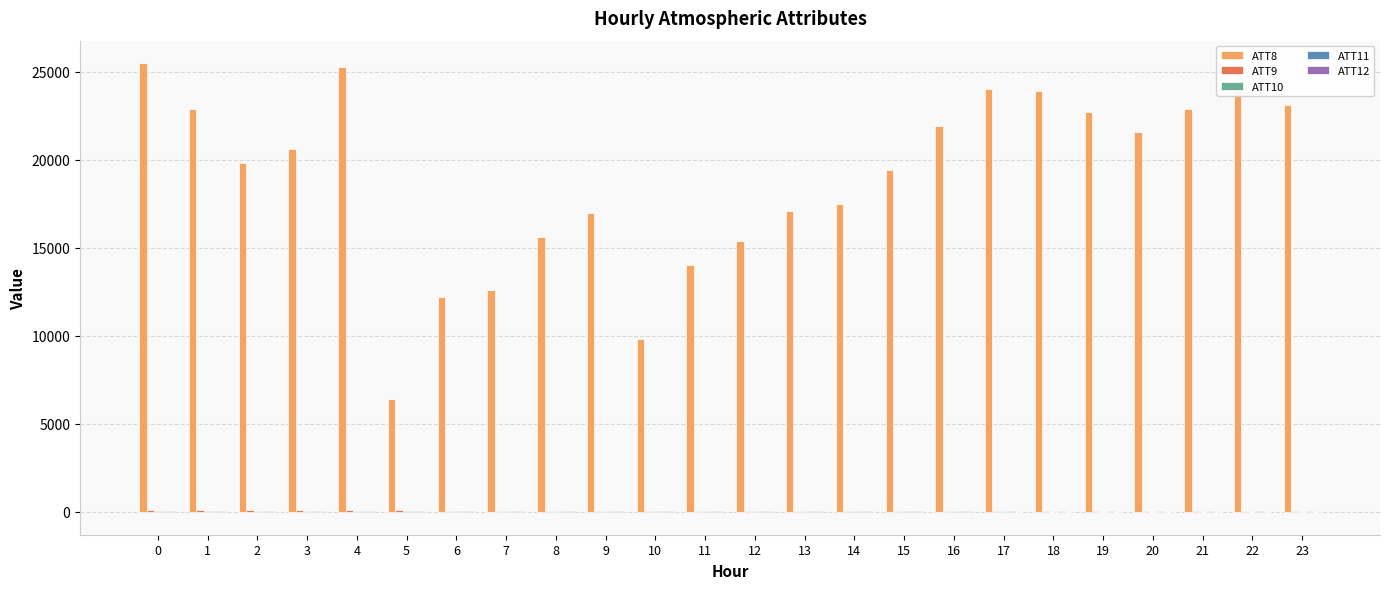

What is the sum of the ATT8 values at 12 and 10?

25200.0